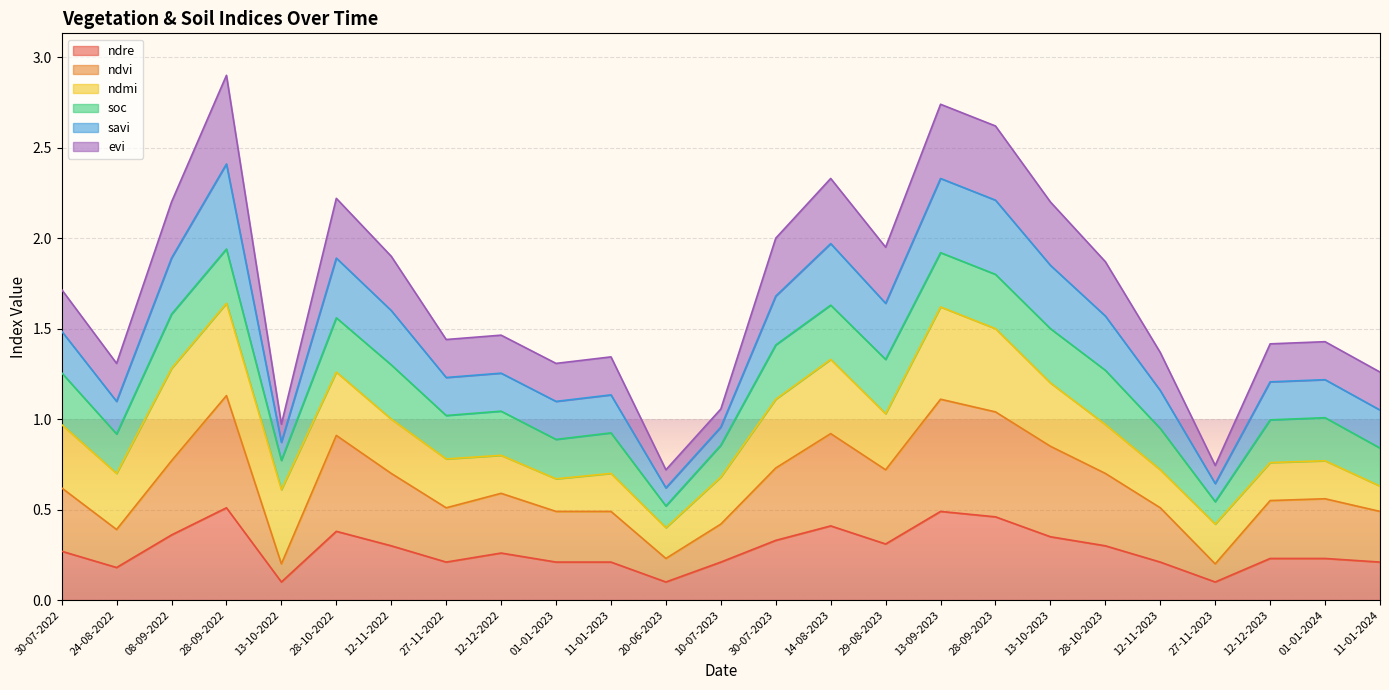

What is the total value across all series at 28-10-2022?

2.2